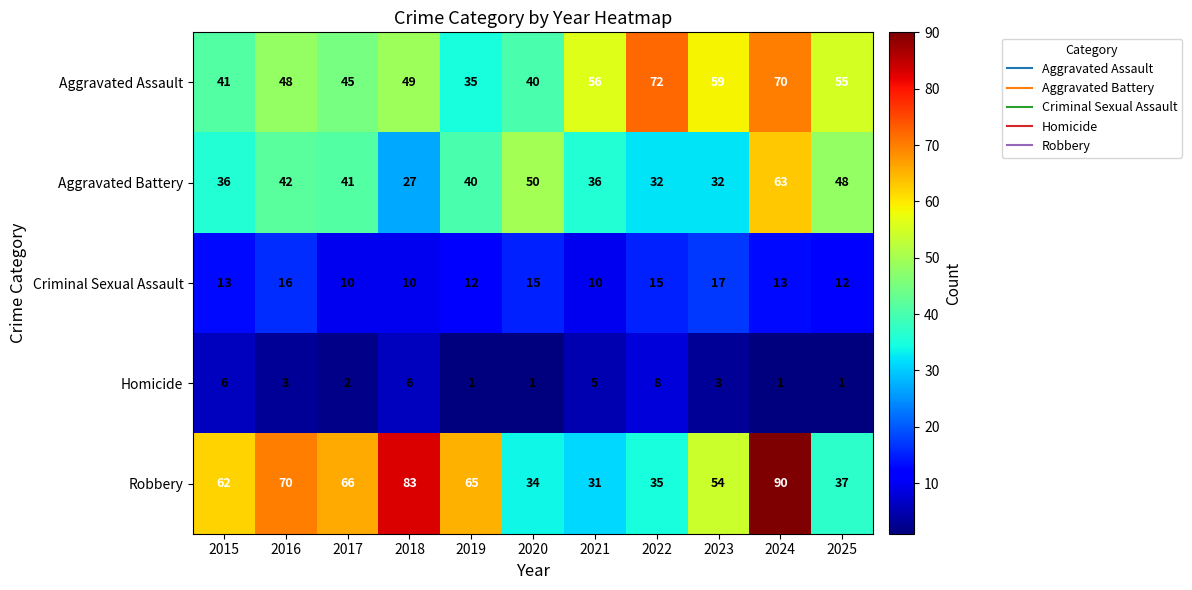

True or false: Aggravated Assault has a value of 49 at 2018.

True